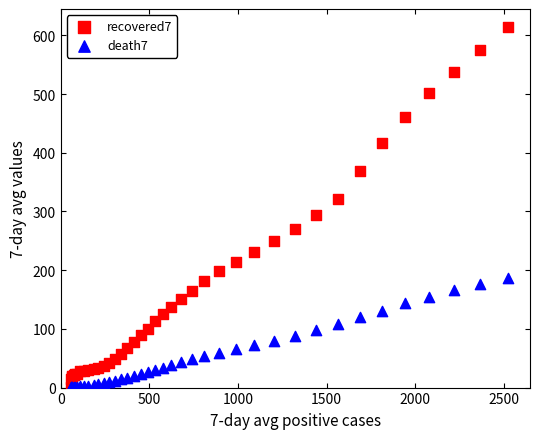

What are all the series names shown in the legend?

recovered7, death7